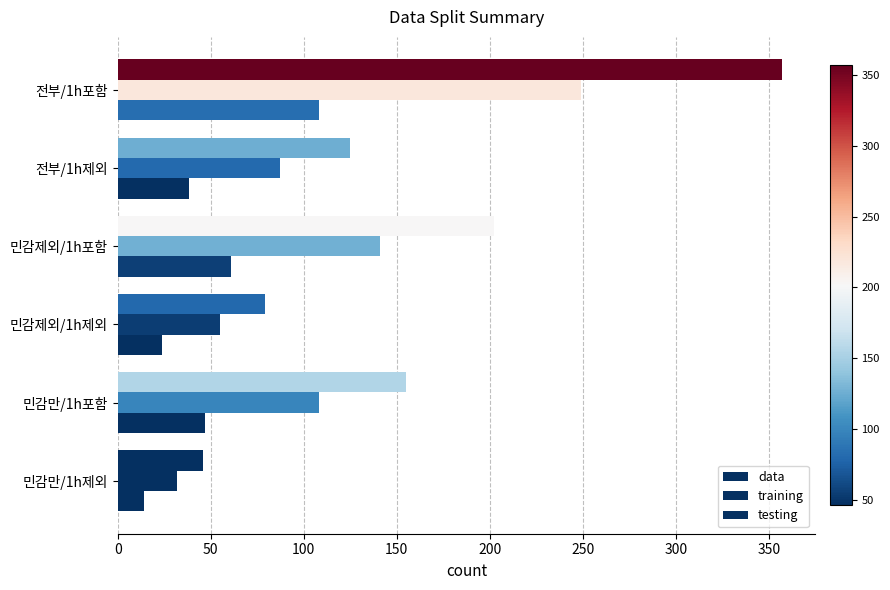

List the series in order of their overall mean, lowest first.

testing, training, data